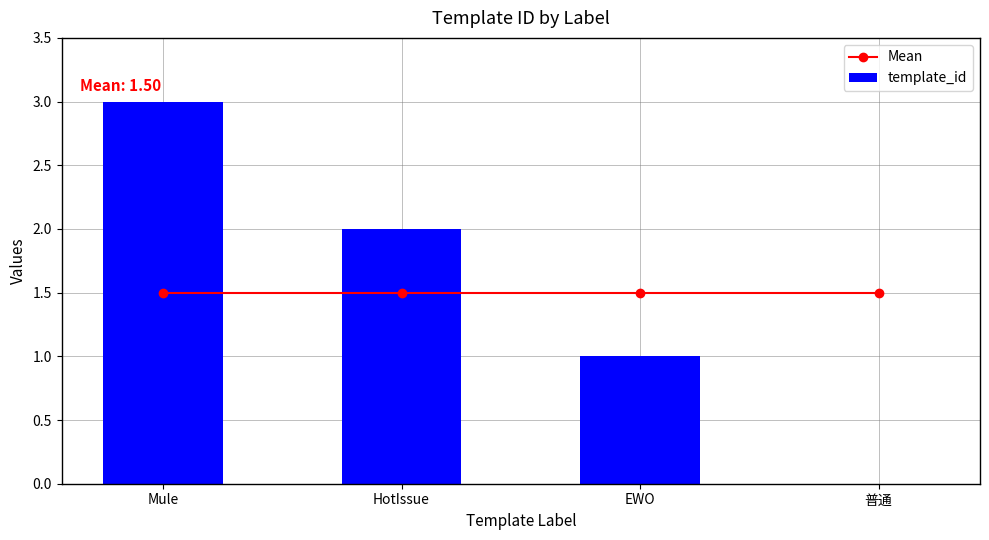

Reading left to right, list all the values displayed in this chart.

Mean: Mule=1.5	HotIssue=1.5	EWO=1.5	普通=1.5
template_id: Mule=3.0	HotIssue=2.0	EWO=1.0	普通=0.0